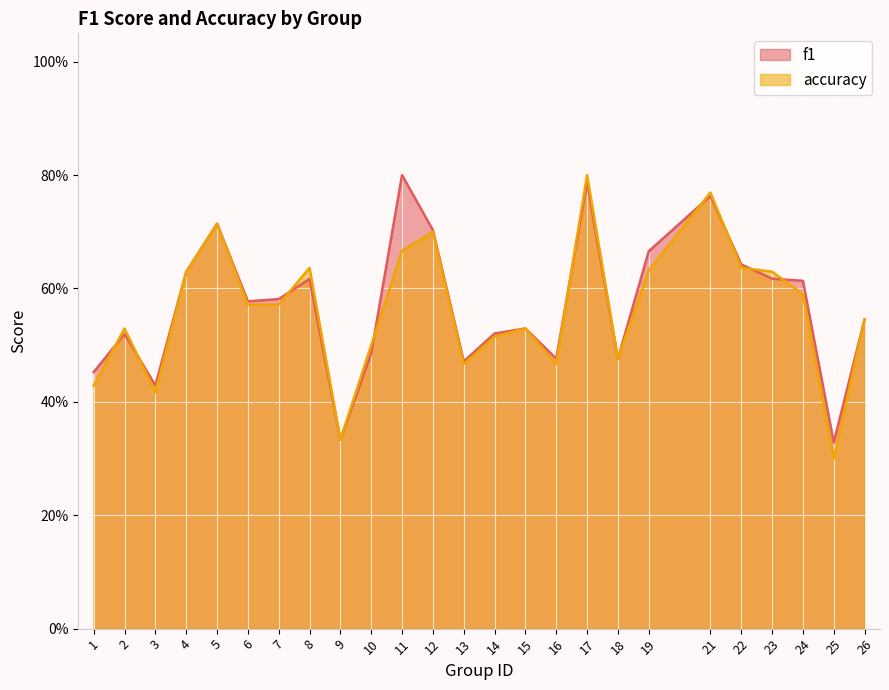

How many distinct data groups are displayed?

2